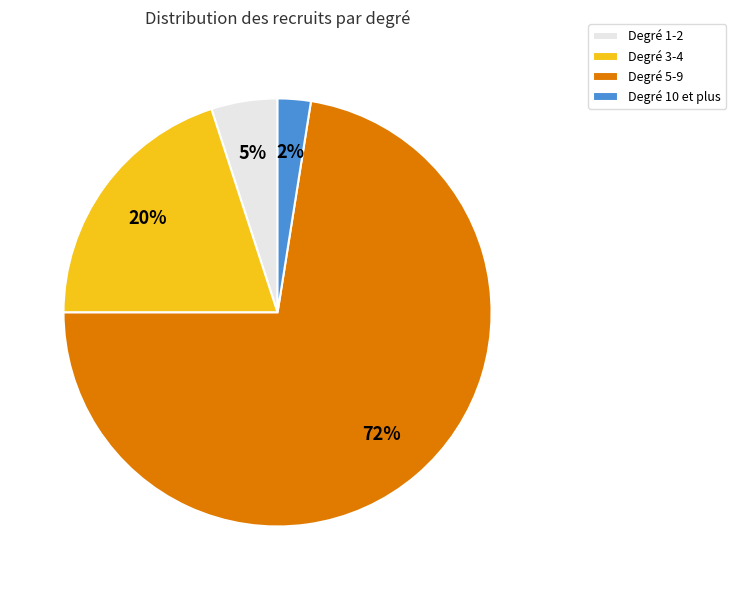

Which slice represents more than half of the pie?

Degré 5-9